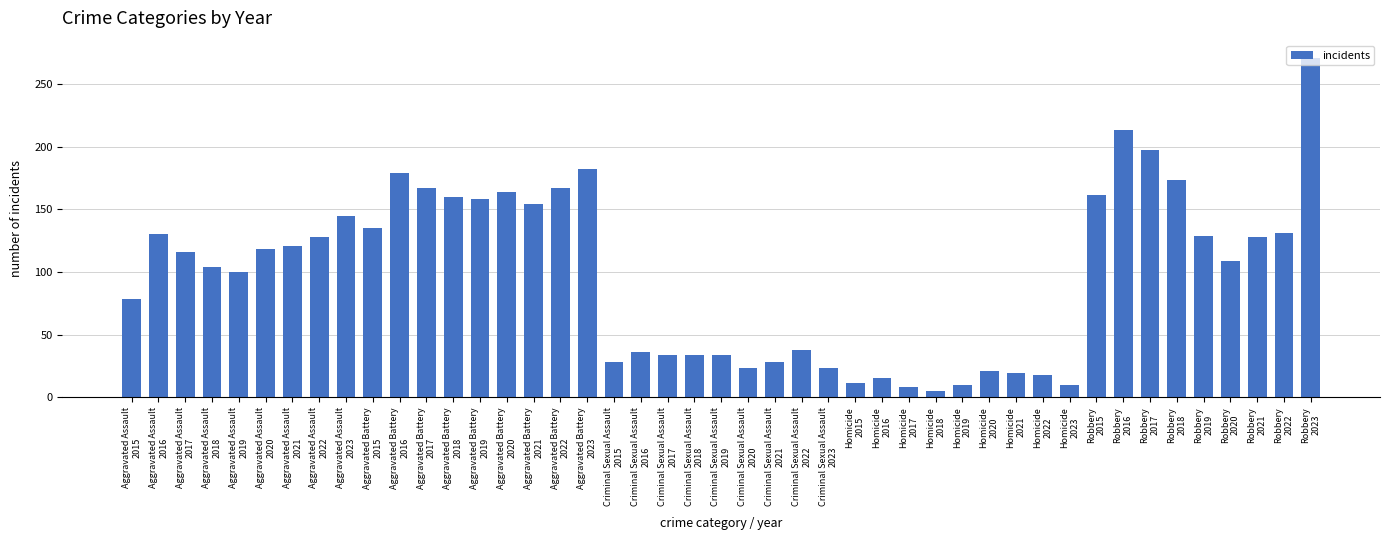

What is the difference between the maximum and minimum values?

266